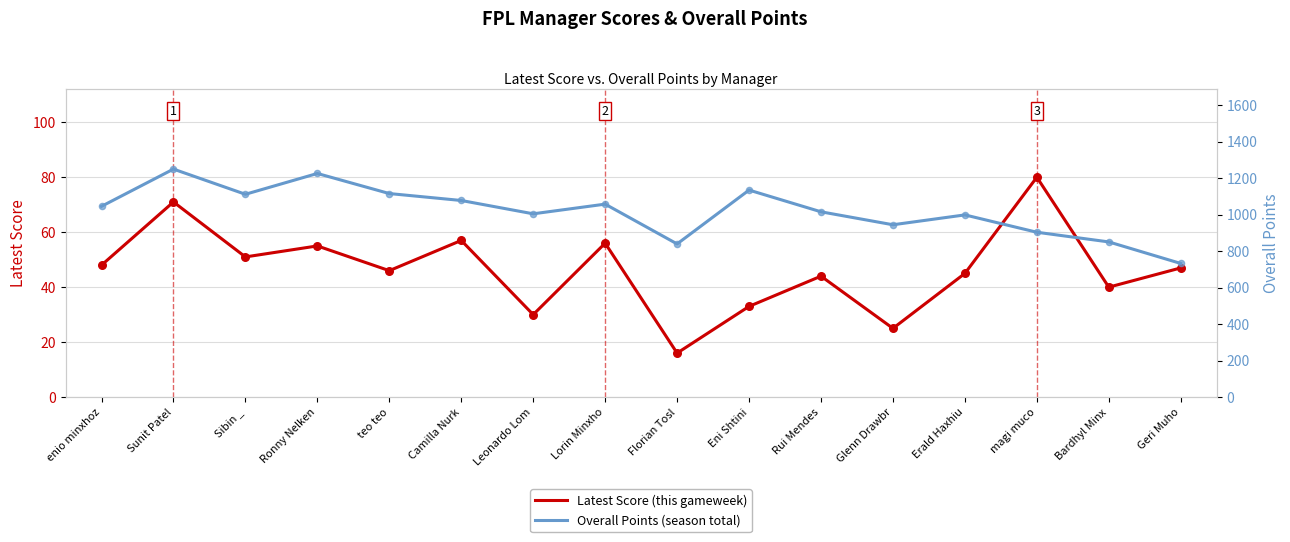

Which series contains the highest Y value?

Overall Points